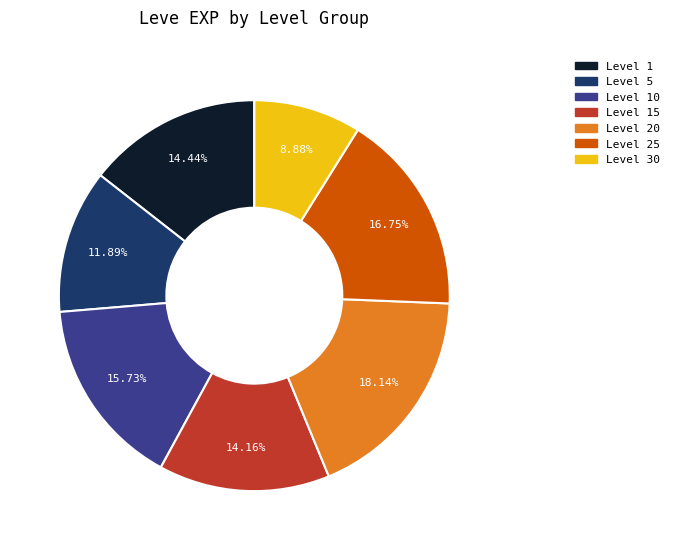

Do Level 10 and Level 5 together represent more than half of the pie?

No